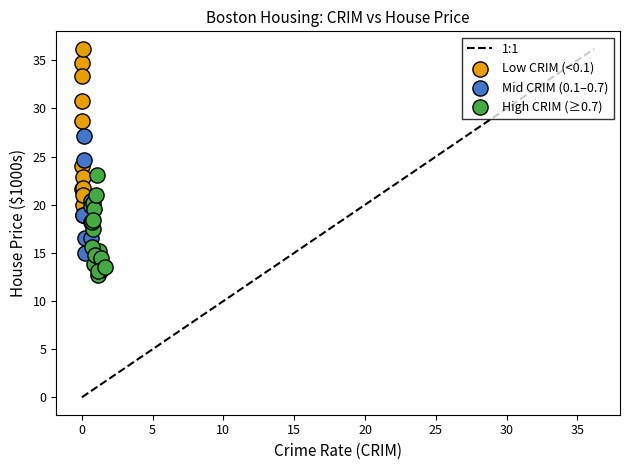

Which series has the widest spread of Y values?

Low CRIM (<0.1)